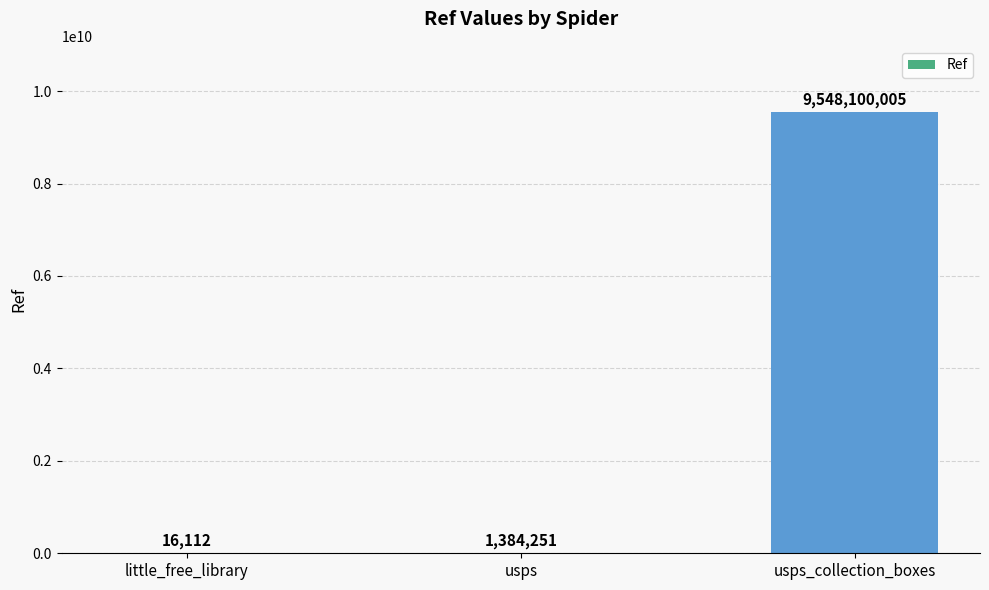

What is the sum of all values?

9549500368